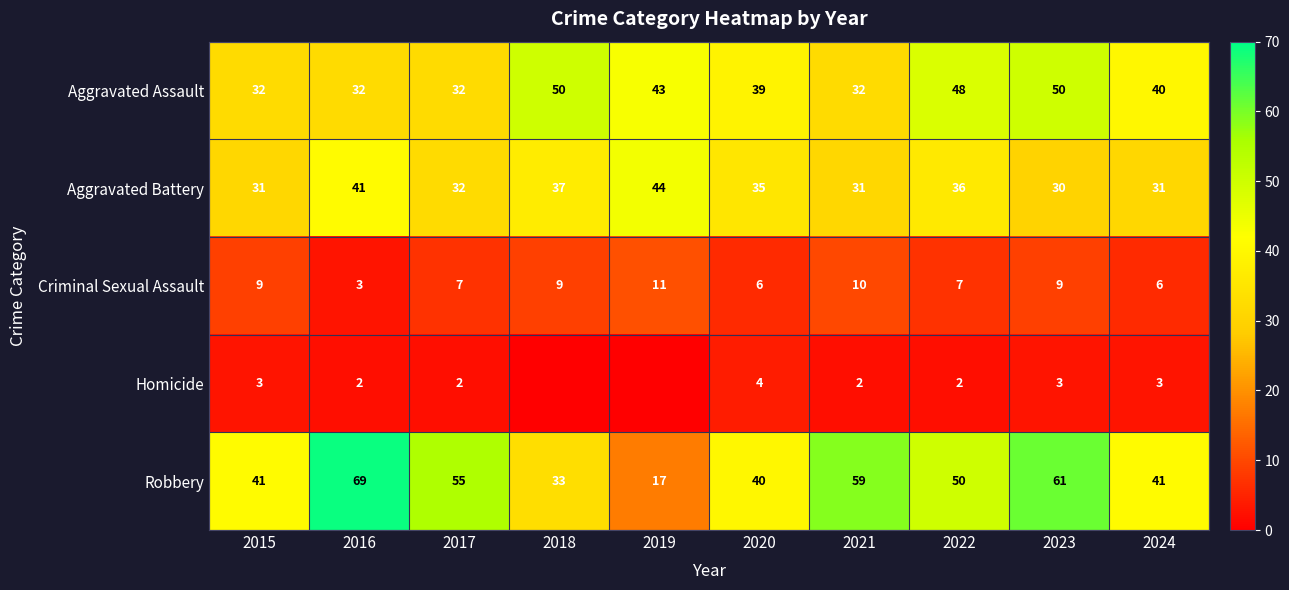

The Criminal Sexual Assault series shows 6 at 2015. True or false?

False